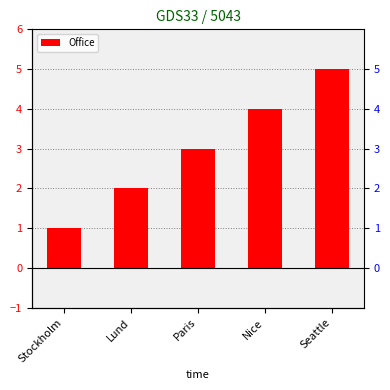

Rank the categories by value from lowest to highest.

Stockholm, Lund, Paris, Nice, Seattle